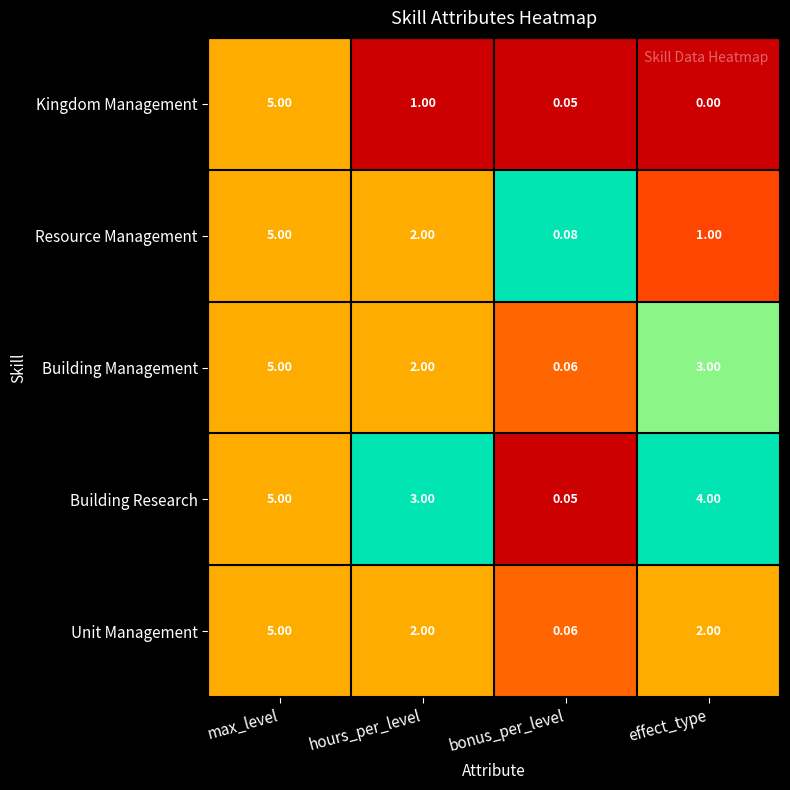

Which category has the highest value across all series?

max_level